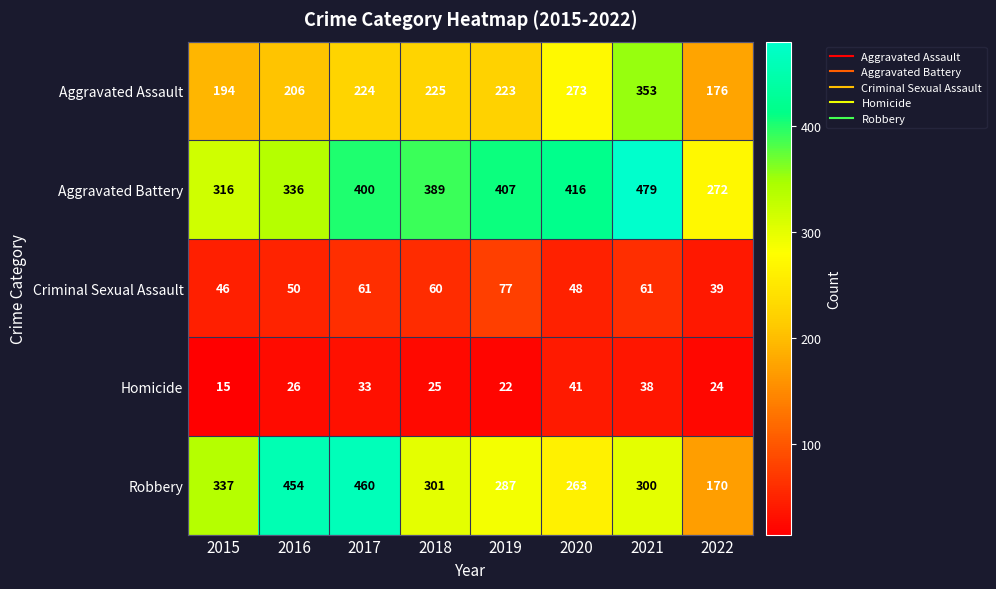

How many categories are shown in the chart?

8